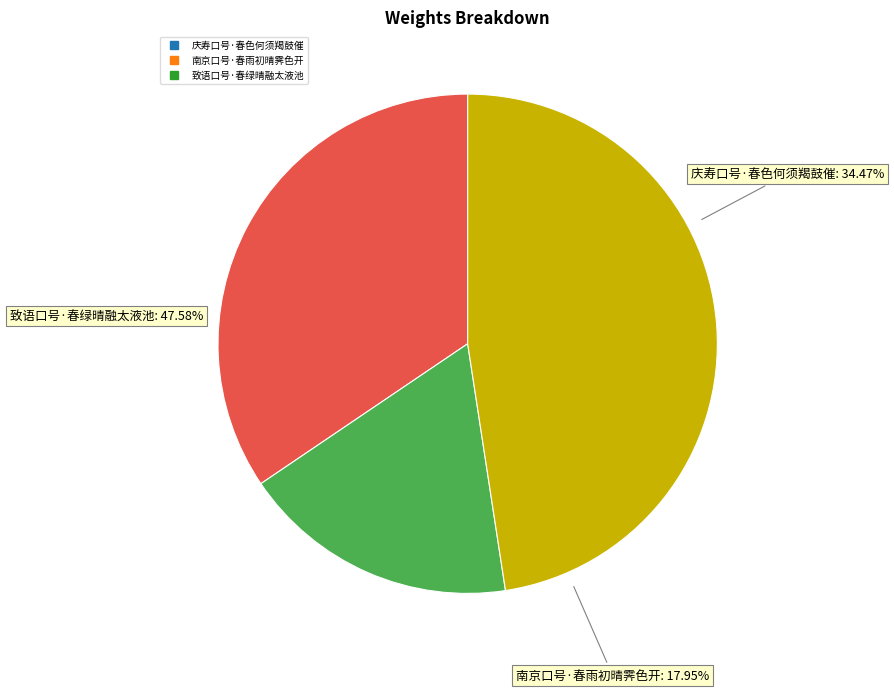

What is the change in value from 南京口号·春雨初晴霁色开 to 致语口号·春绿晴融太液池?

+81157